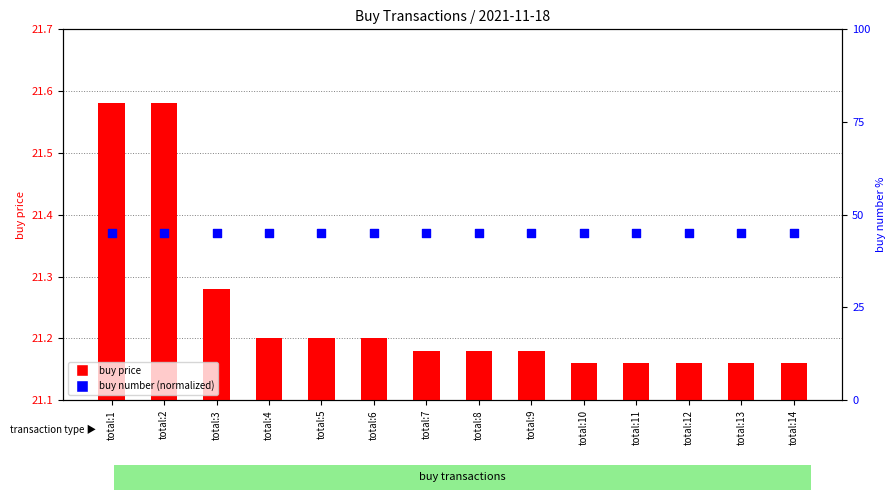

Is the value of buy price at total:8 greater than the value of buy number (normalized) at total:11?

No